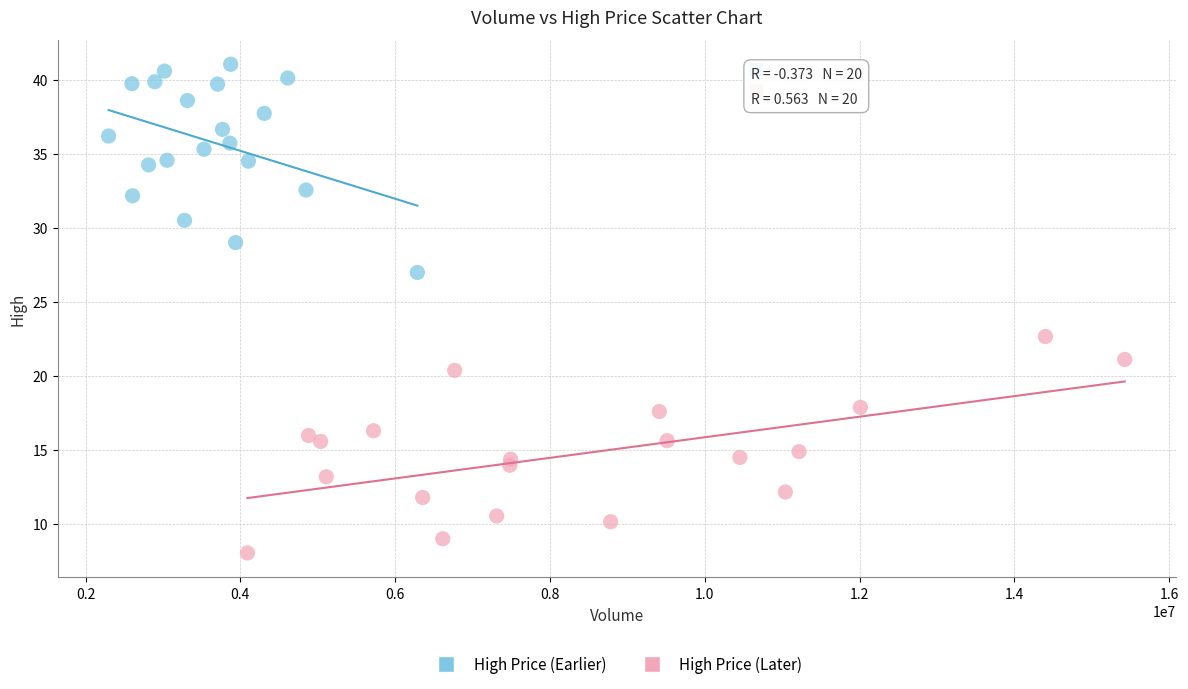

Which series contains the highest Y value?

High Price (Earlier)